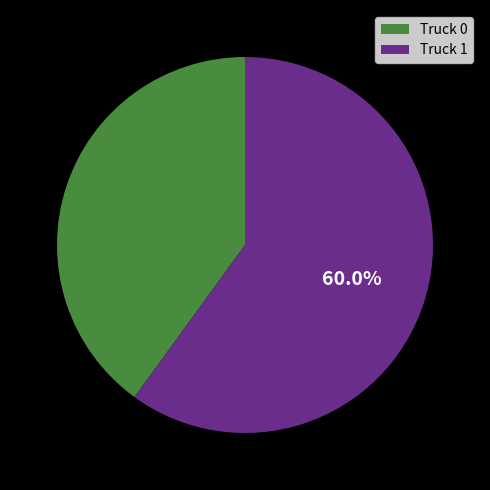

To the nearest percent, what is the difference between the Truck 1 and Truck 0 slice percentages?

20%